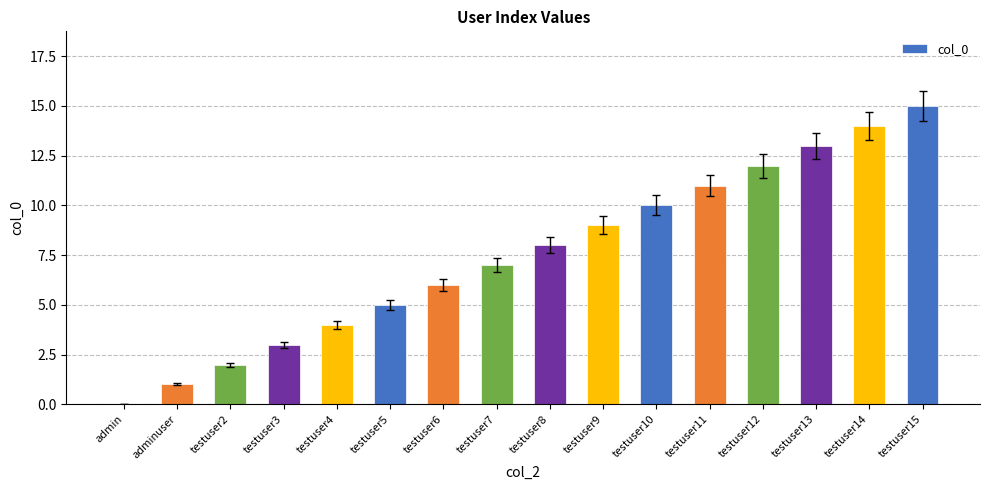

What is the ratio of the value at testuser5 to the value at testuser3?

1.7